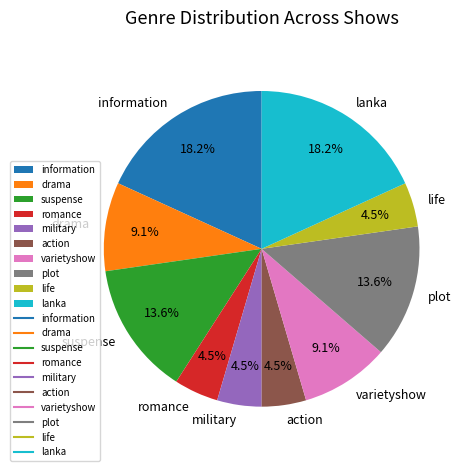

How many segments does this pie chart have?

10